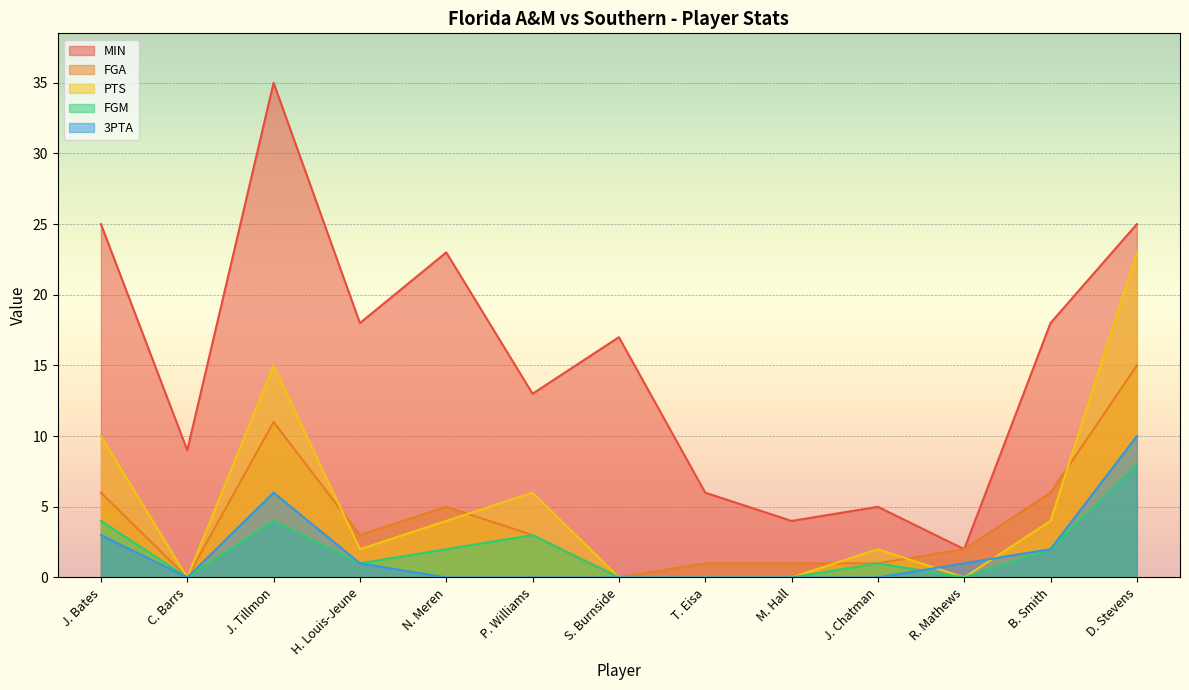

How many lines are shown in the chart?

5